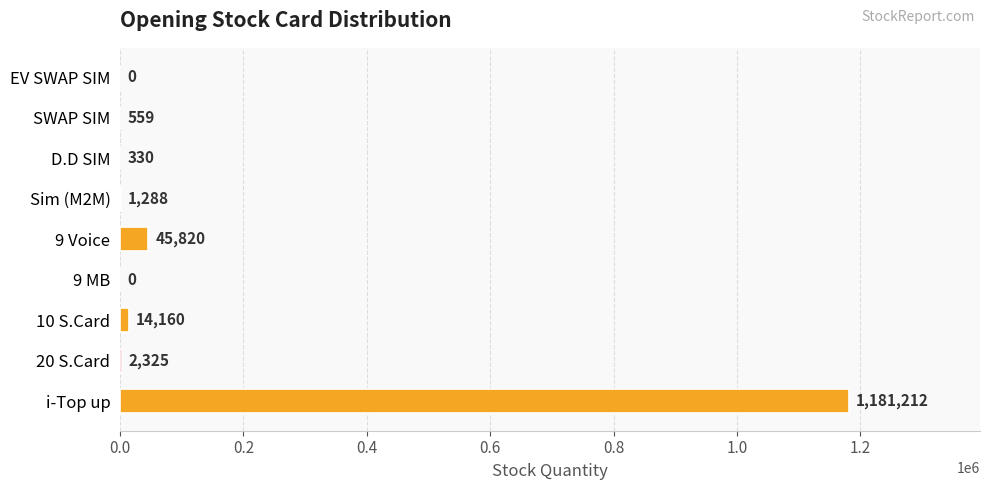

True or false: the data shows 744411 at i-Top up.

False